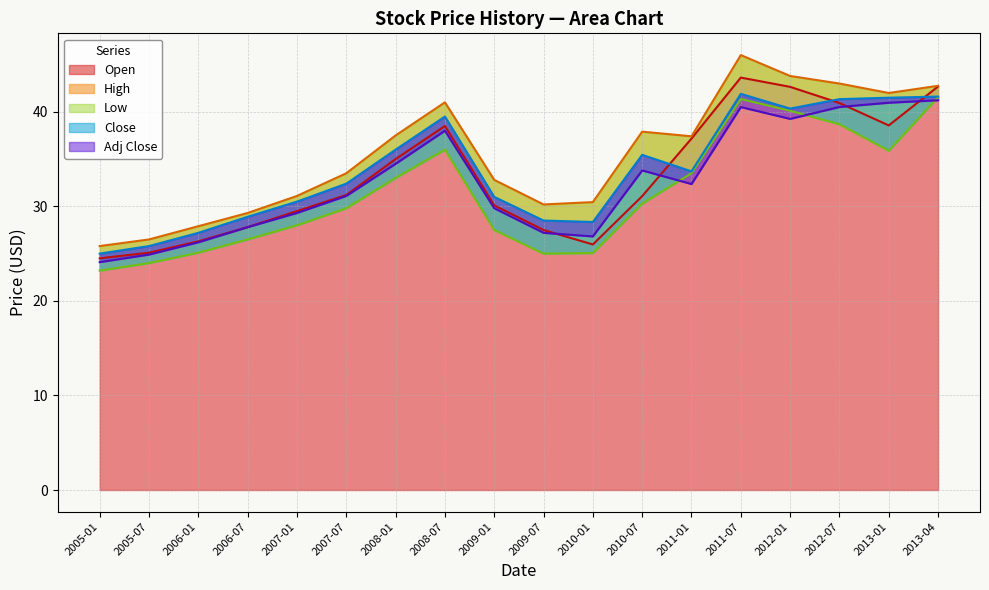

True or false: Open and High intersect in this chart.

False